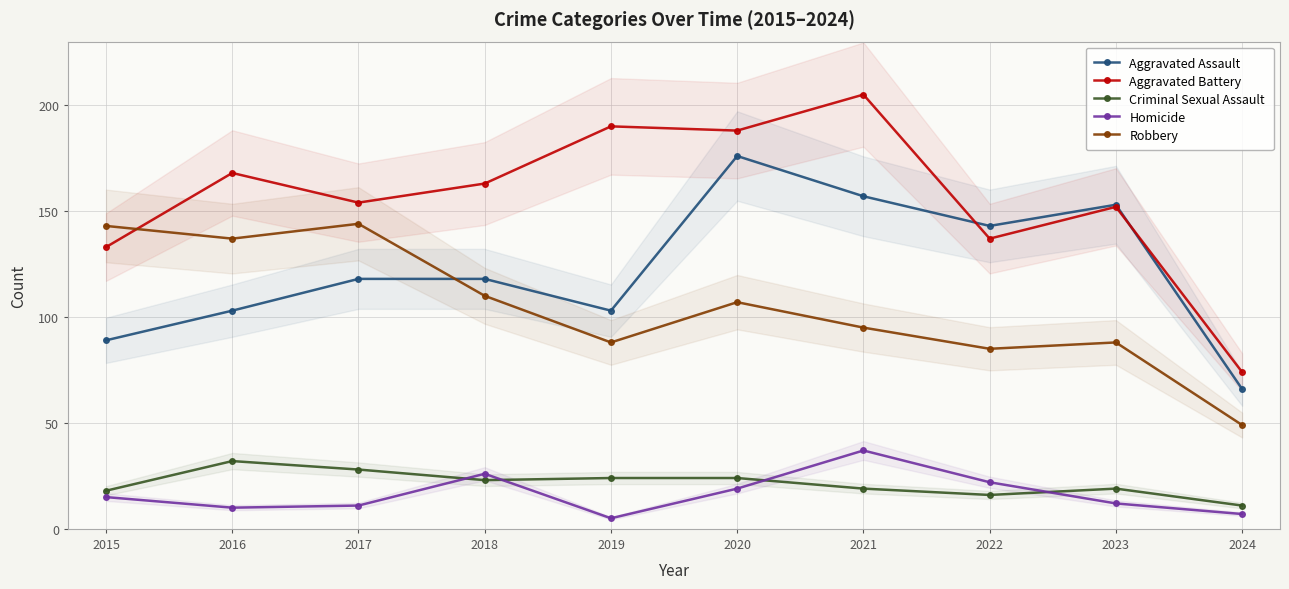

How many values in the Criminal Sexual Assault series are below 23?

5